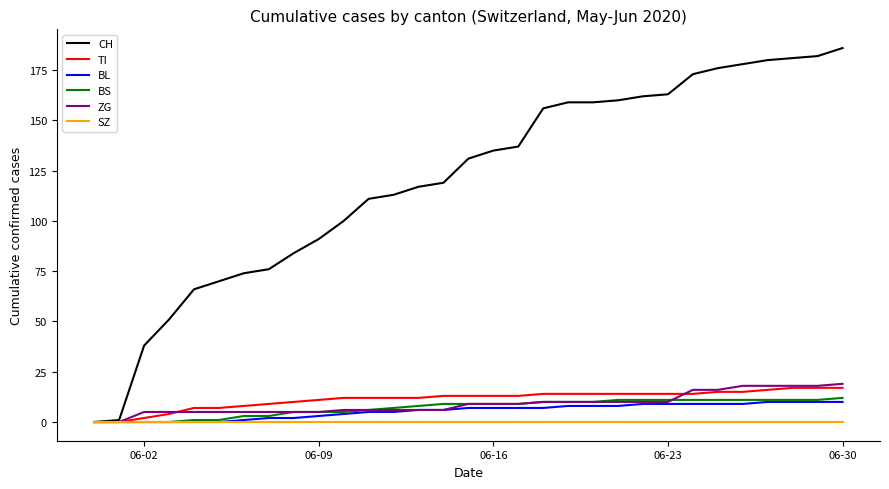

Which series has the widest spread of values?

CH